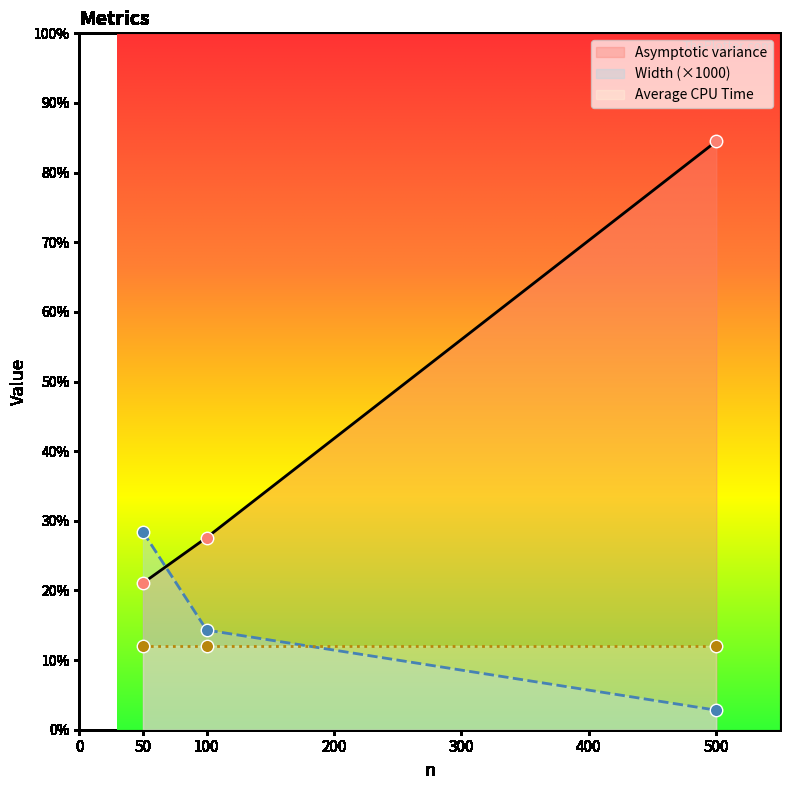

Is the value of Width at 50 greater than the value of Asymptotic variance at 500?

No